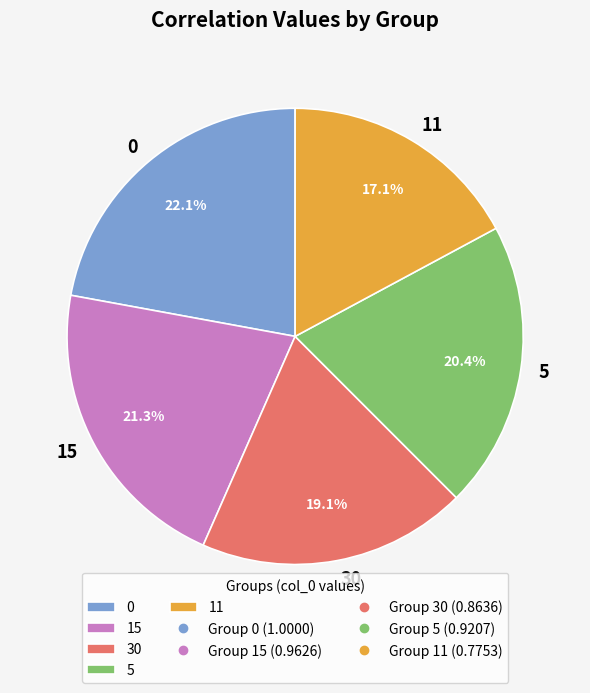

What percentage is the 11 slice, to the nearest percent?

17%